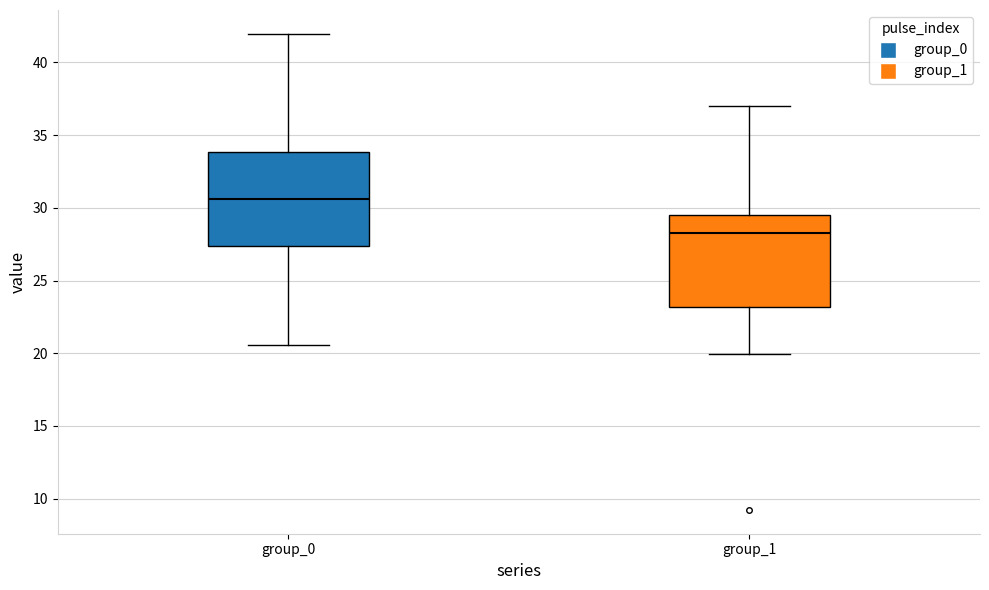

Reading left to right, read every box against the y-axis: the position of its median line, the range the box covers, and the ends of its whiskers. The values are not printed on the chart, so give them approximately, as read against the axis.

group_0: median 30.5, box 27.5 to 34.0, whiskers 20.5 to 42.0
group_1: median 28.5, box 23.0 to 29.5, whiskers 20.0 to 37.0